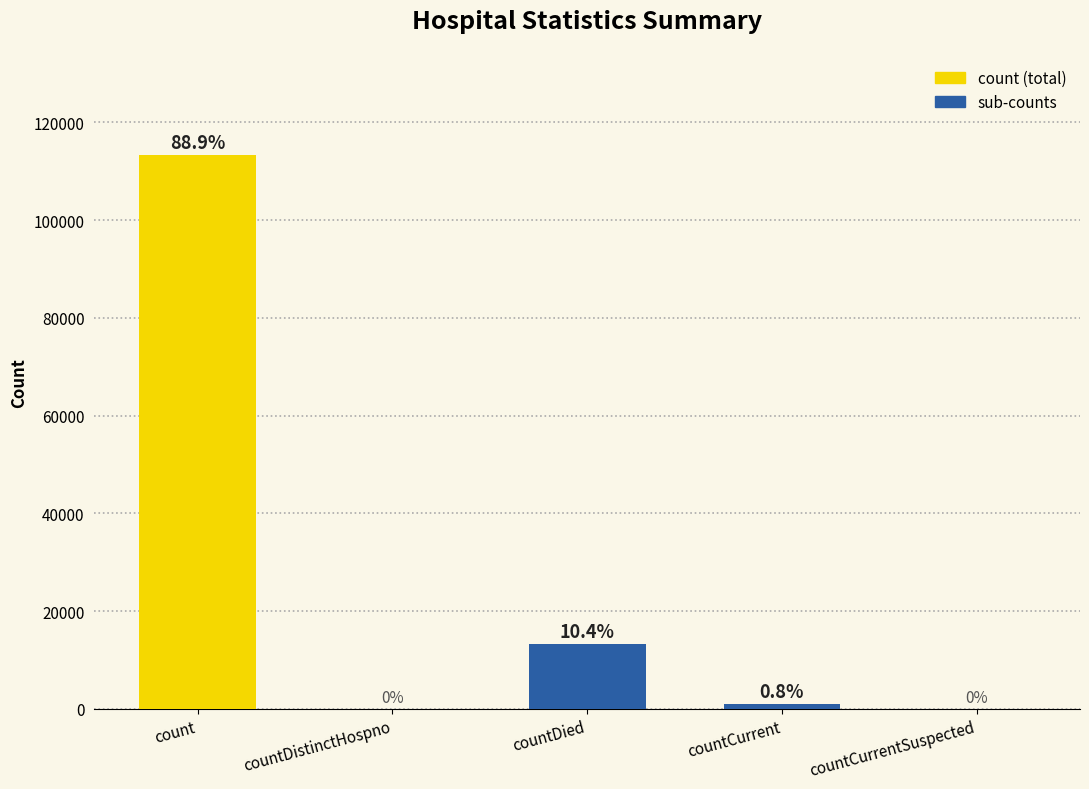

Read the value at count.

113240